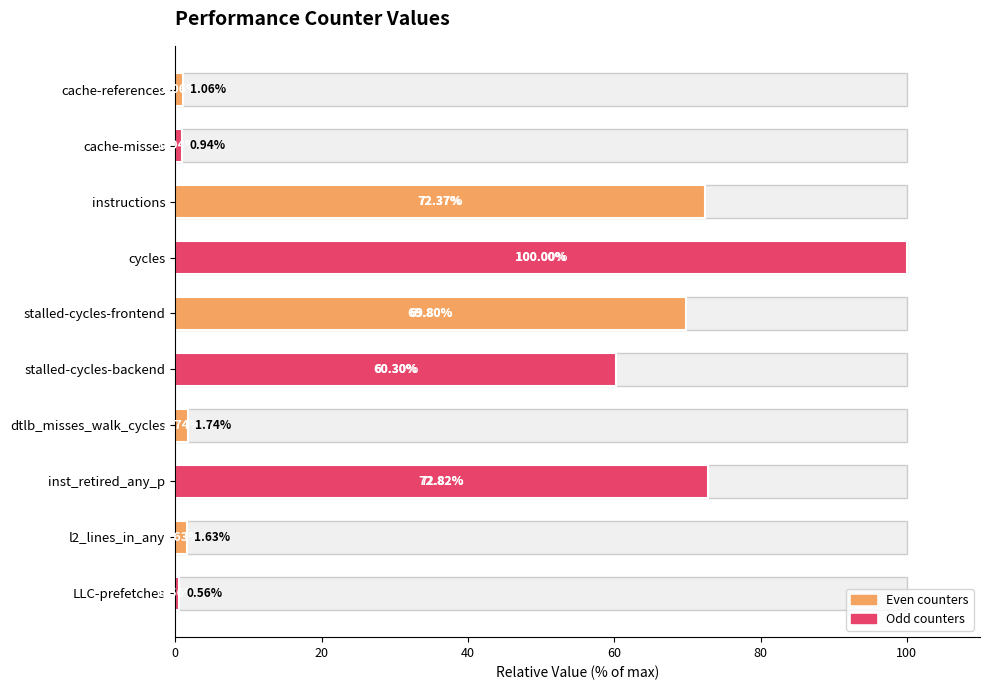

What position from the left is cache-references?

1